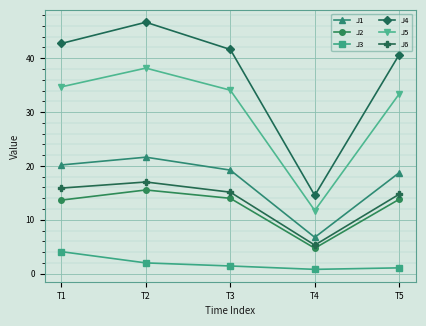

True or false: J4 and J3 cross at least once.

False